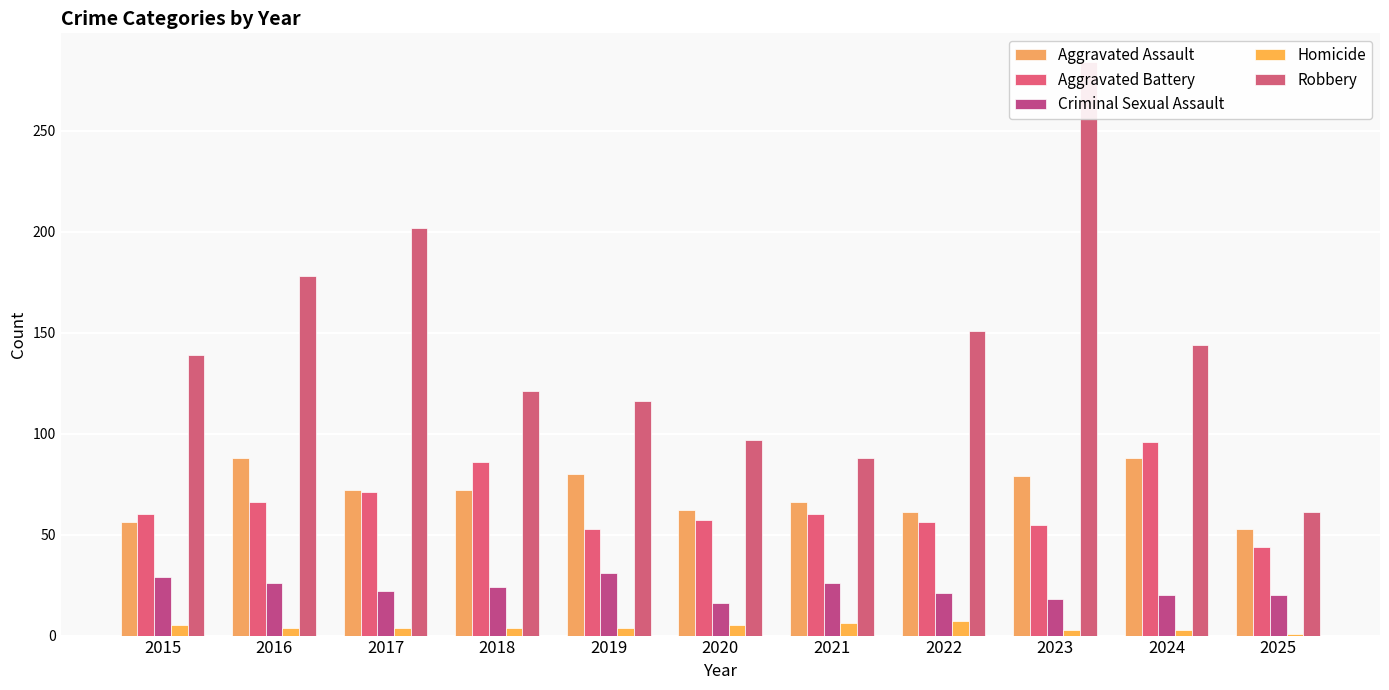

Is it true that Homicide equals 4 at 2022?

False